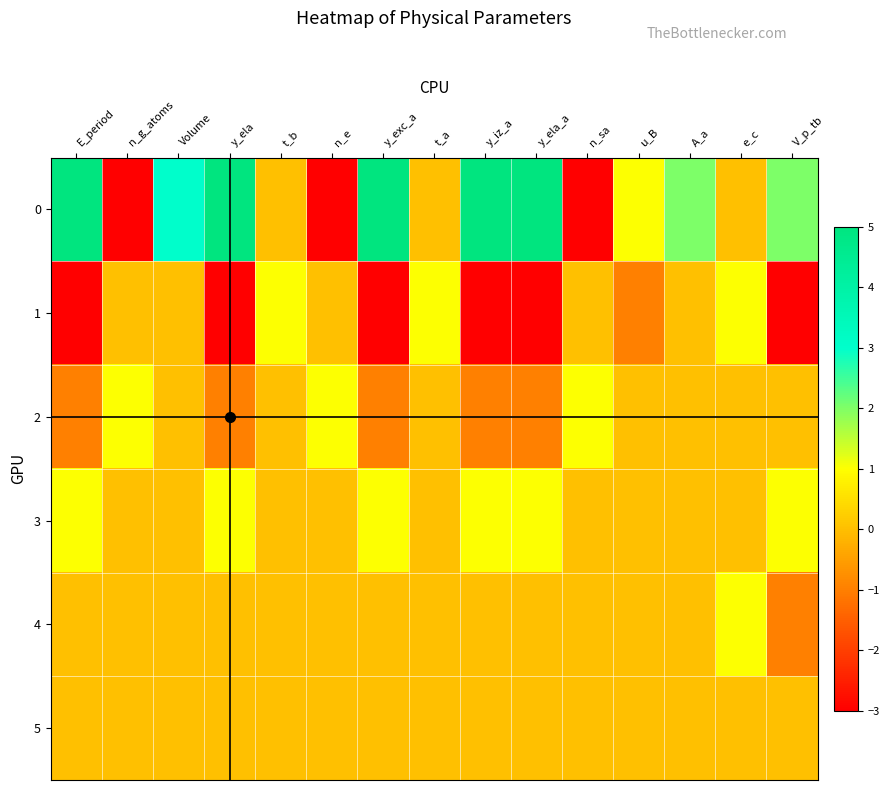

Reading left to right, list all the values displayed in this chart.

0: E_period=5	n_g_atoms=-3	Volume=3	y_ela=5	t_b=0	n_e=-3	y_exc_a=5	t_a=0	y_iz_a=5	y_ela_a=5	n_sa=-3	u_B=1	A_a=2	e_c=0	V_p_tb=2
1: E_period=-3	n_g_atoms=0	Volume=0	y_ela=-3	t_b=1	n_e=0	y_exc_a=-3	t_a=1	y_iz_a=-3	y_ela_a=-3	n_sa=0	u_B=-1	A_a=0	e_c=1	V_p_tb=-3
2: E_period=-1	n_g_atoms=1	Volume=0	y_ela=-1	t_b=0	n_e=1	y_exc_a=-1	t_a=0	y_iz_a=-1	y_ela_a=-1	n_sa=1	u_B=0	A_a=0	e_c=0	V_p_tb=0
3: E_period=1	n_g_atoms=0	Volume=0	y_ela=1	t_b=0	n_e=0	y_exc_a=1	t_a=0	y_iz_a=1	y_ela_a=1	n_sa=0	u_B=0	A_a=0	e_c=0	V_p_tb=1
4: E_period=0	n_g_atoms=0	Volume=0	y_ela=0	t_b=0	n_e=0	y_exc_a=0	t_a=0	y_iz_a=0	y_ela_a=0	n_sa=0	u_B=0	A_a=0	e_c=1	V_p_tb=-1
5: E_period=0	n_g_atoms=0	Volume=0	y_ela=0	t_b=0	n_e=0	y_exc_a=0	t_a=0	y_iz_a=0	y_ela_a=0	n_sa=0	u_B=0	A_a=0	e_c=0	V_p_tb=0